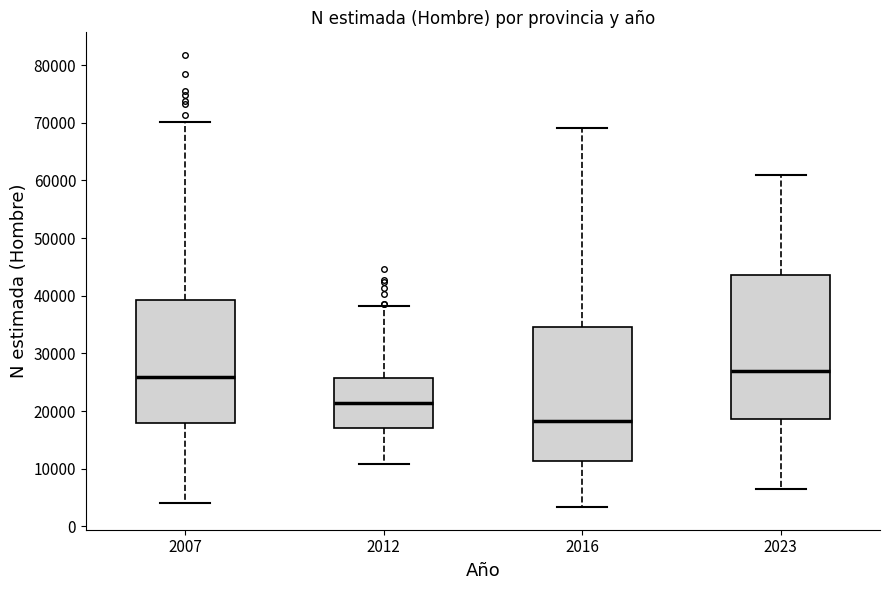

Which box has the lowest median line?

2016